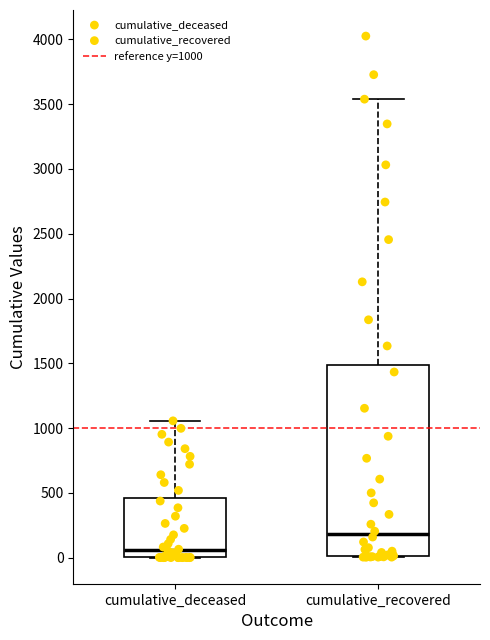

Which box's median line is the highest?

cumulative_recovered